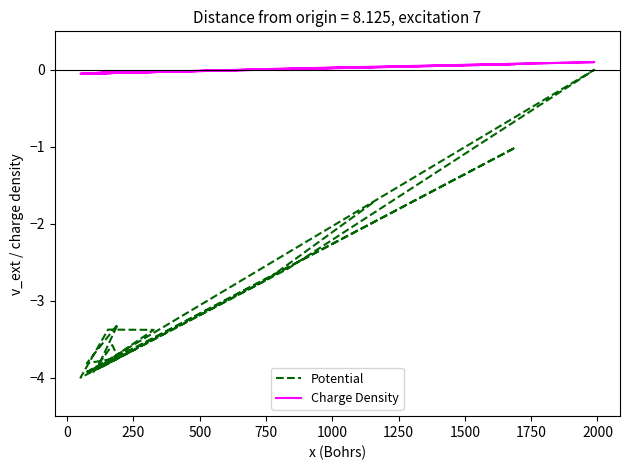

How many values in the Charge Density series are below 0?

15